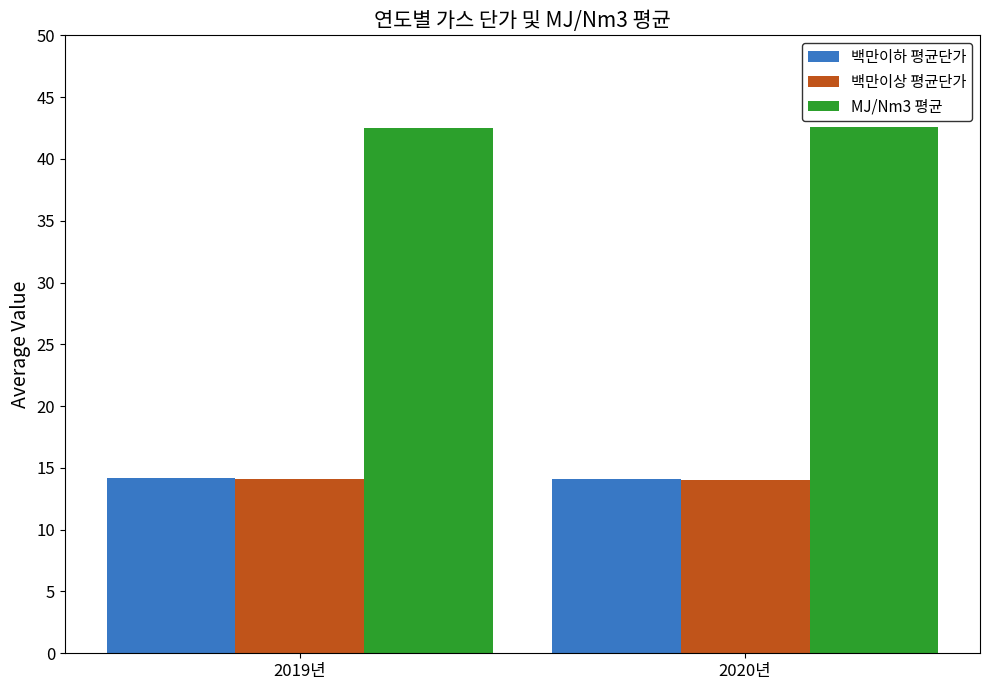

The value of MJ/Nm3 평균 at 2020년 is 42.6. True or false?

True